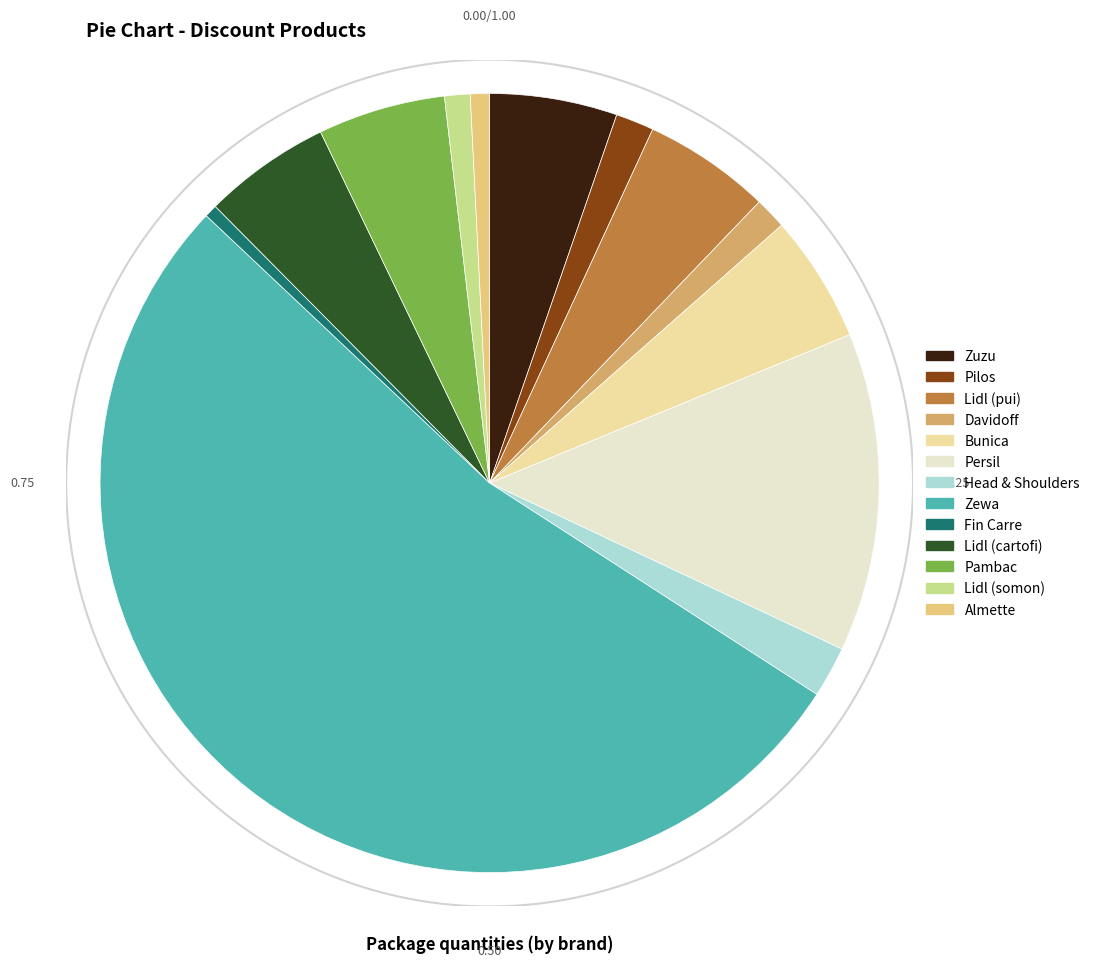

The Persil slice represents 13% of the pie. True or false?

True